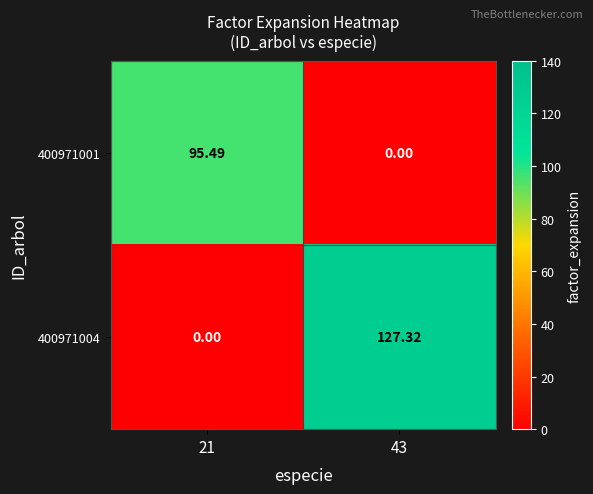

Is the value of 400971004 at 43 greater than the value of 400971001 at 21?

Yes